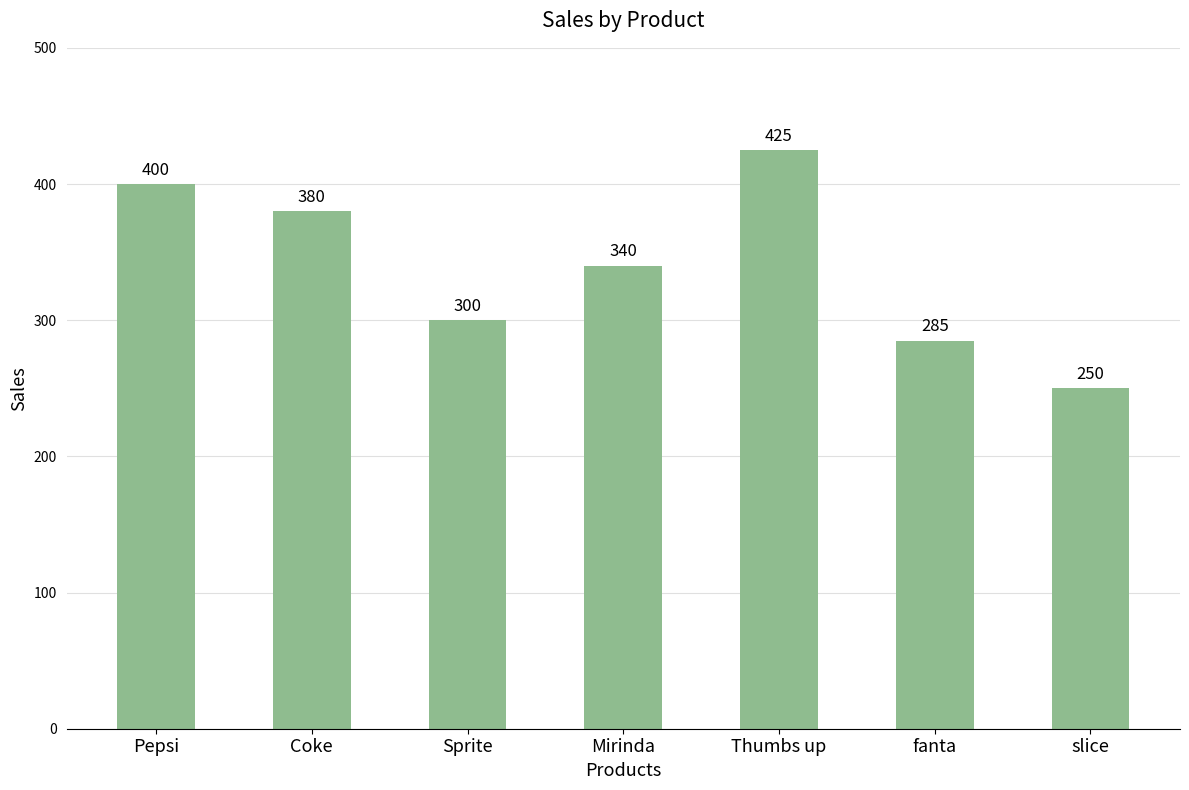

At which category does the chart reach its peak across all series?

Thumbs up